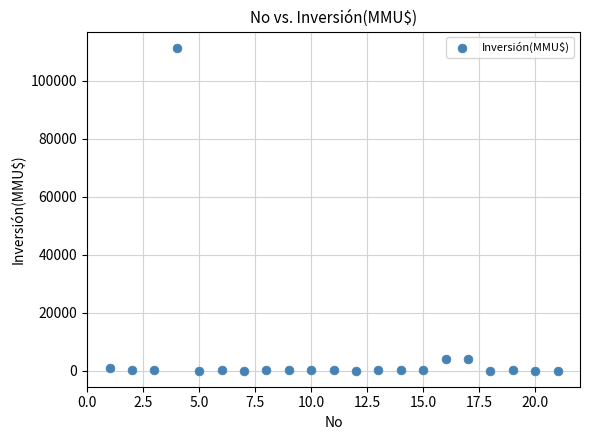

What is the range of X values (max minus min)?

20